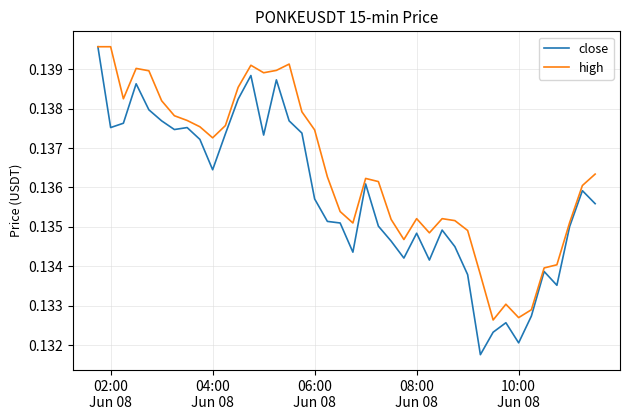

Which series has the largest total across all categories?

high